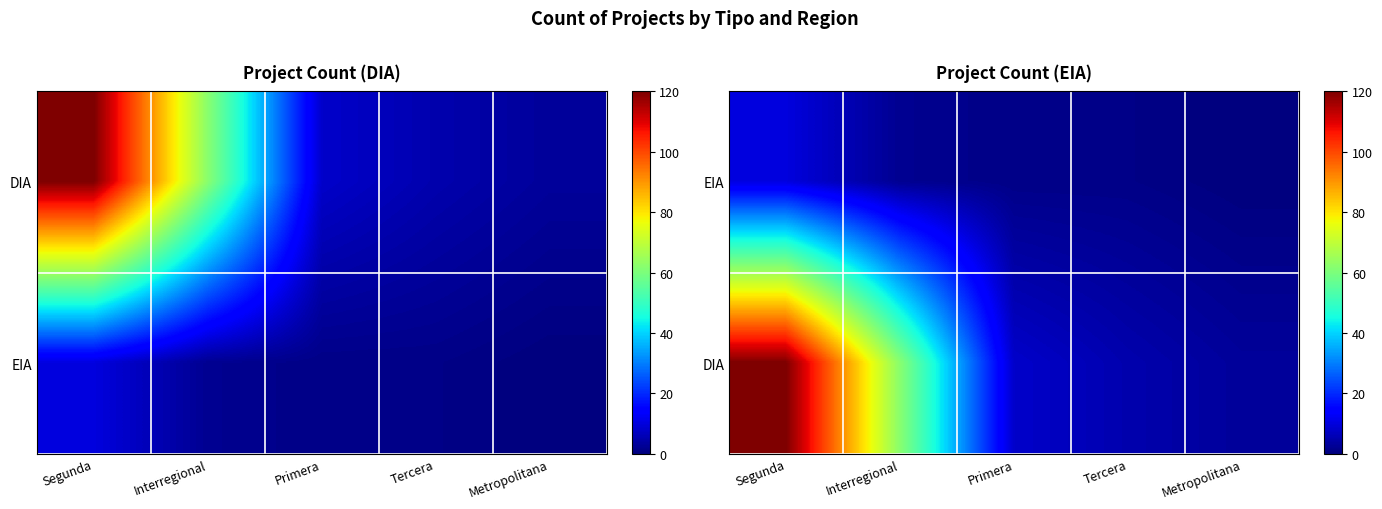

True or false: DIA has a value of 4 at Primera.

False